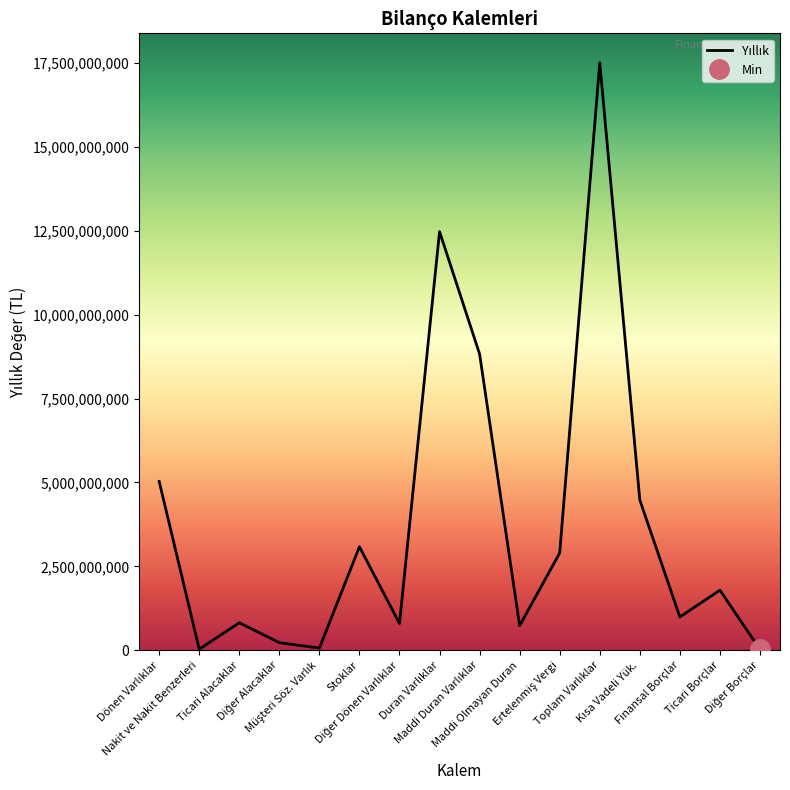

What is the value of the 5th point from the left?

65563672